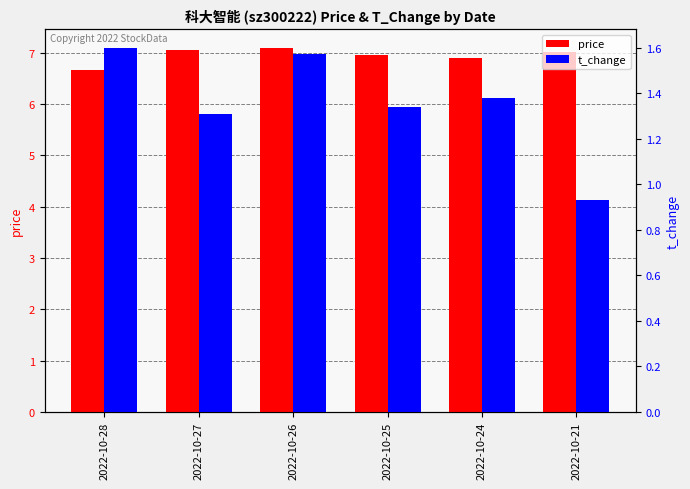

What is the sum of the t_change values at 2022-10-25 and 2022-10-21?

2.3